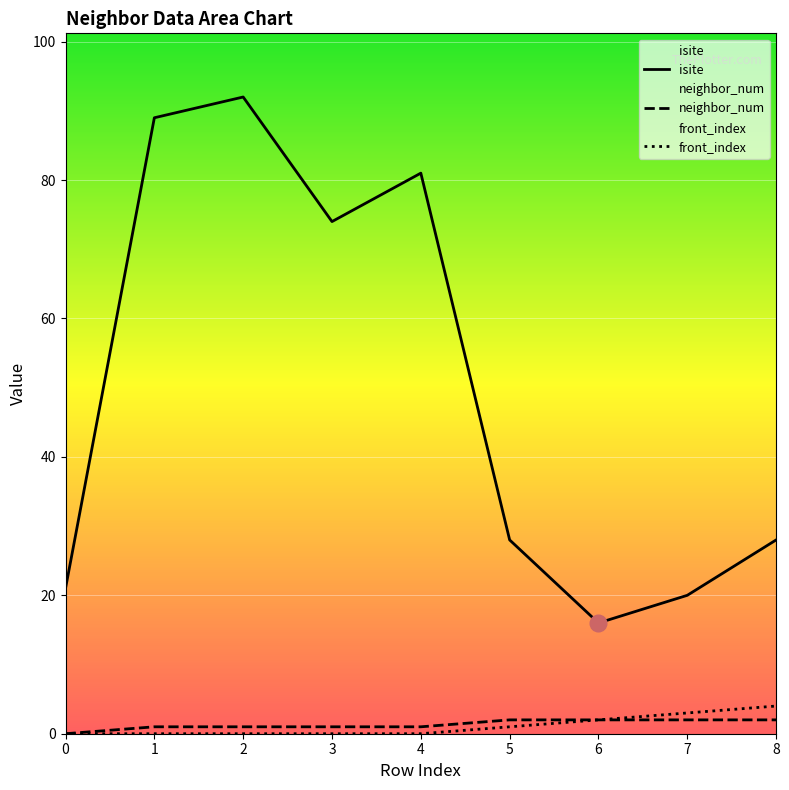

Rank the series by their maximum value, from lowest to highest.

neighbor_num, front_index, isite